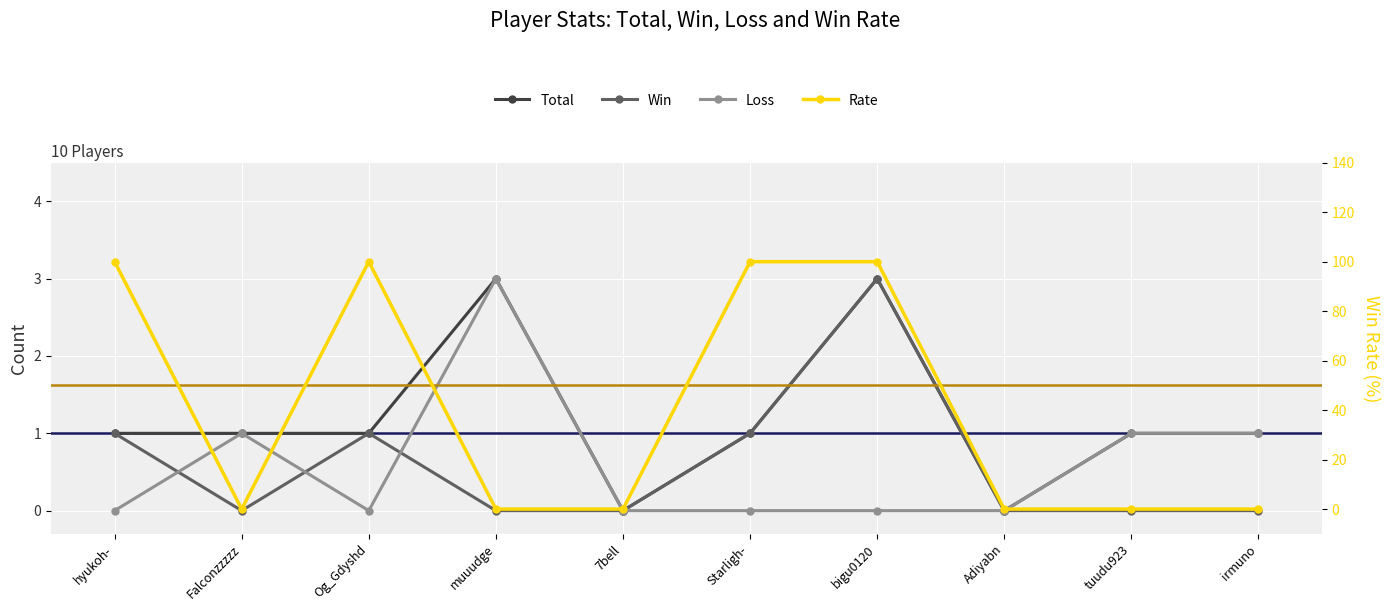

What is the average value of the Total series?

1